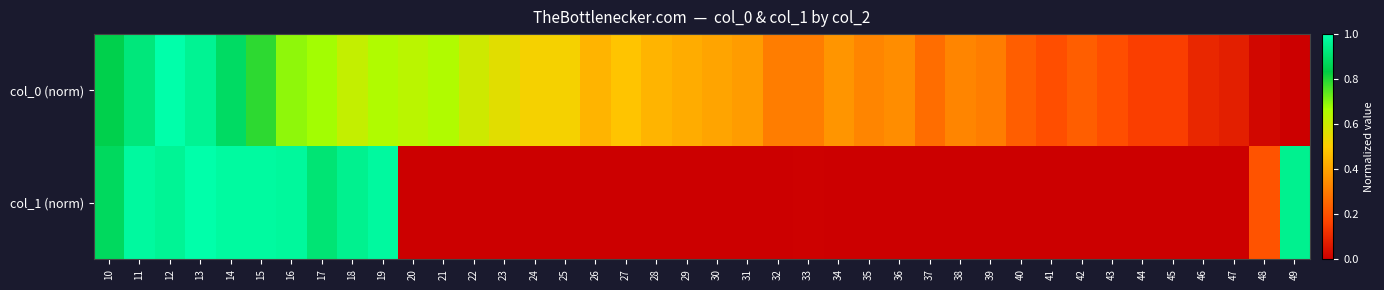

Between 11 and 17, which series saw the biggest shift?

col_0 (norm)